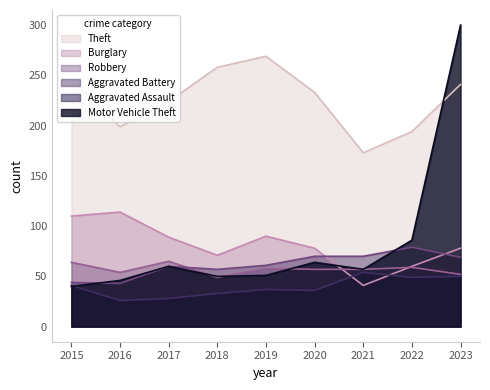

Reading left to right, transcribe all the data shown in this chart.

Theft: 246	199	224	258	269	233	173	194	241
Burglary: 110	114	89	71	90	78	41	60	78
Robbery: 64	54	65	49	58	57	57	59	52
Aggravated Battery: 44	43	60	57	61	70	70	79	69
Aggravated Assault: 41	26	28	33	37	36	54	49	50
Motor Vehicle Theft: 40	46	60	50	51	64	57	86	300